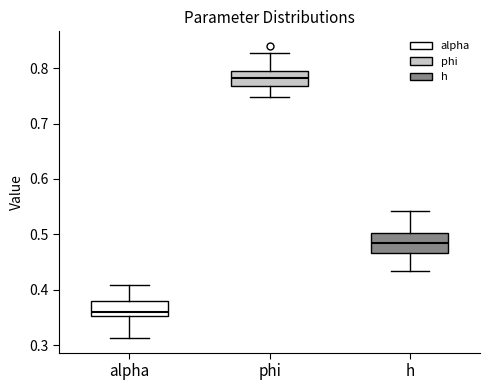

Where is the lower edge of the box for phi on the y-axis? The values are not printed on the chart, so give them approximately, as read against the axis.

0.77